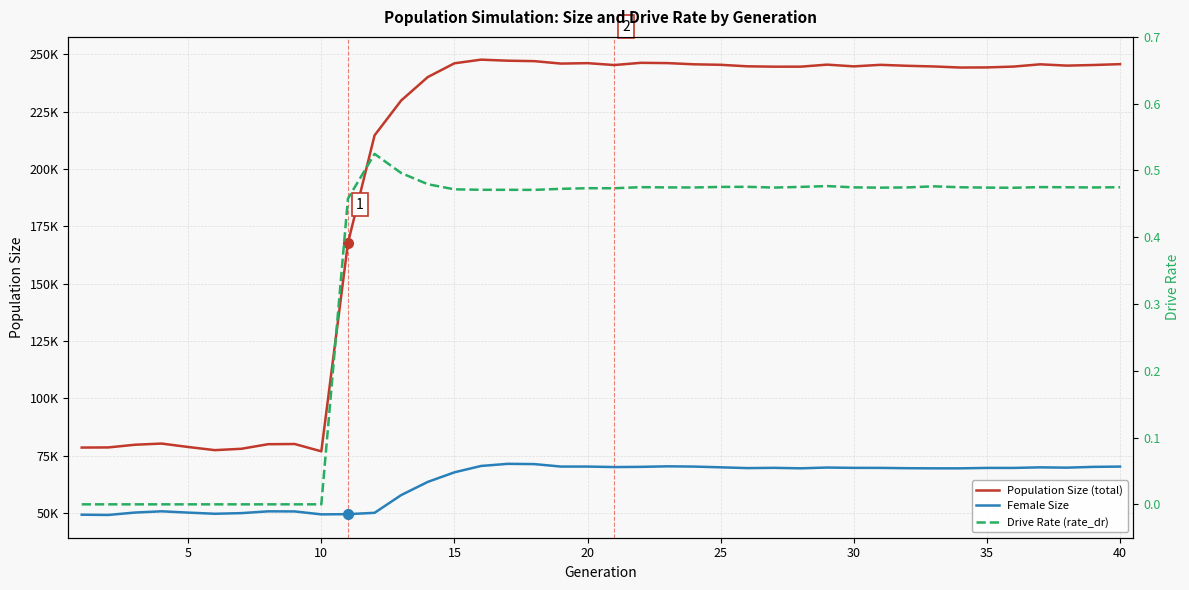

What are all the series names shown in the legend?

Population Size (total), Female Size, Drive Rate (rate_dr)